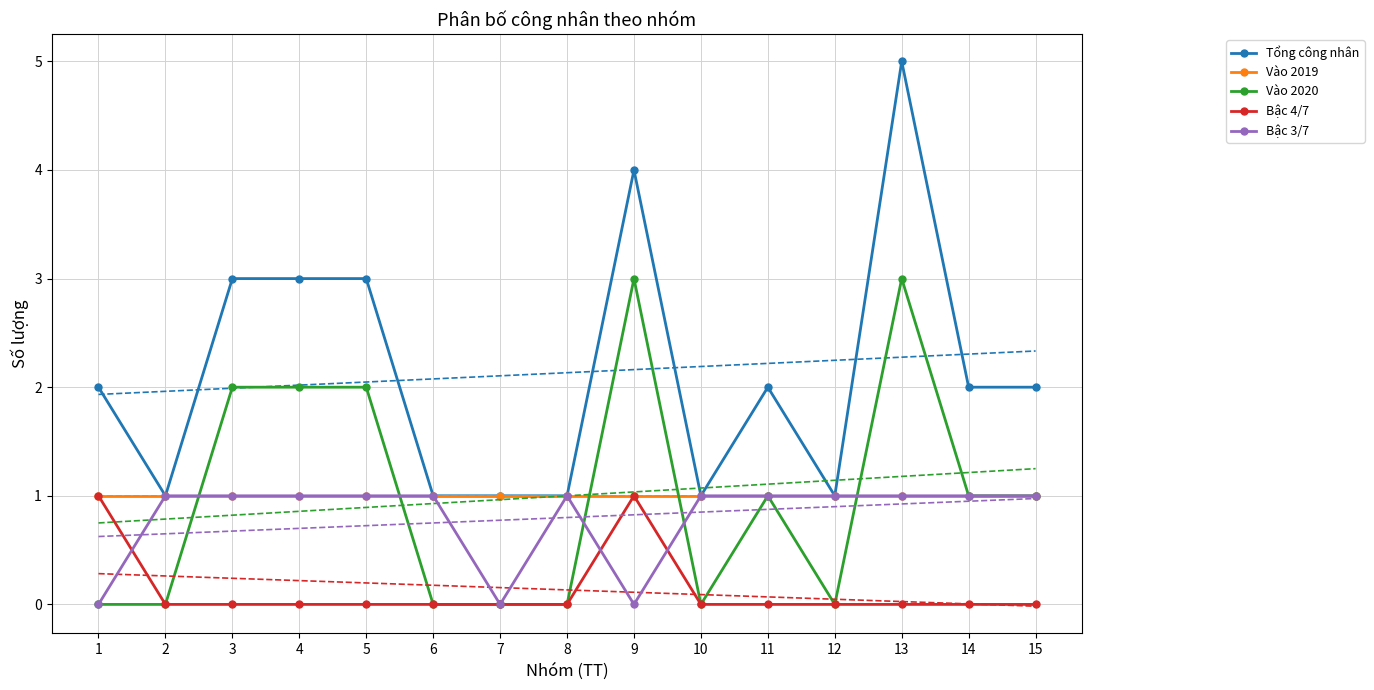

What is the difference between the maximum and minimum values in the Vào 2020 series?

3